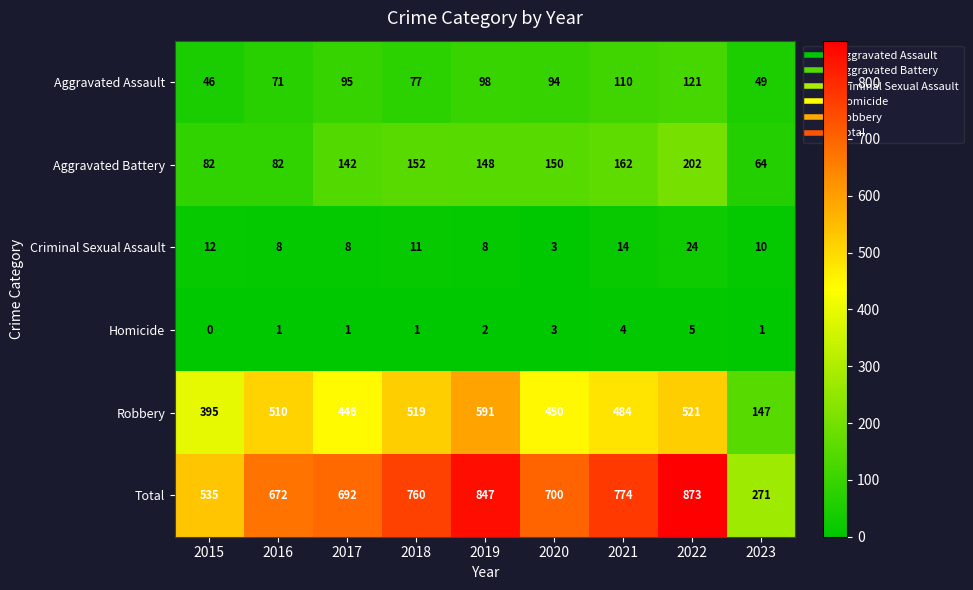

At how many categories does at least one series exceed 524?

8